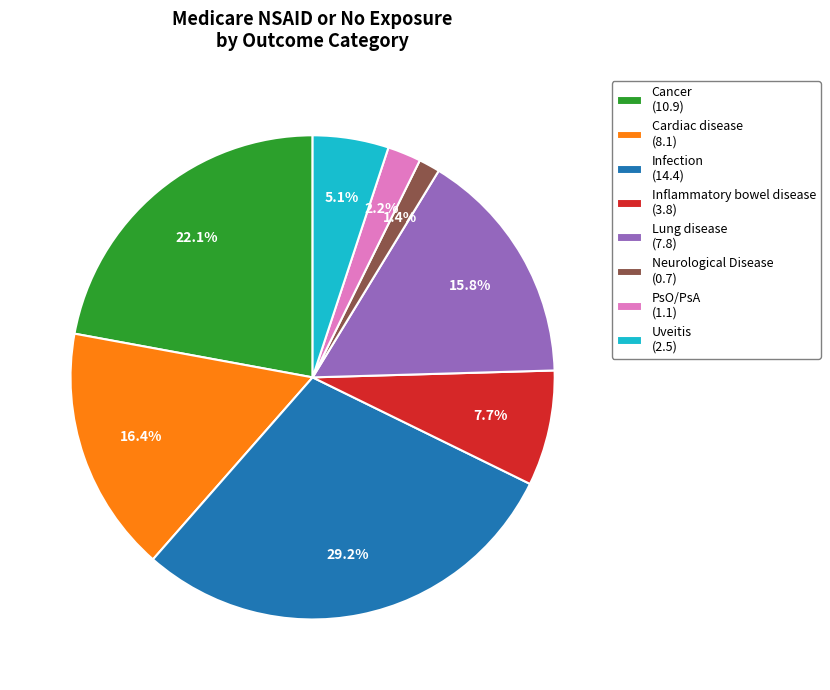

To the nearest percent, what percentage of the pie is Uveitis?

5%